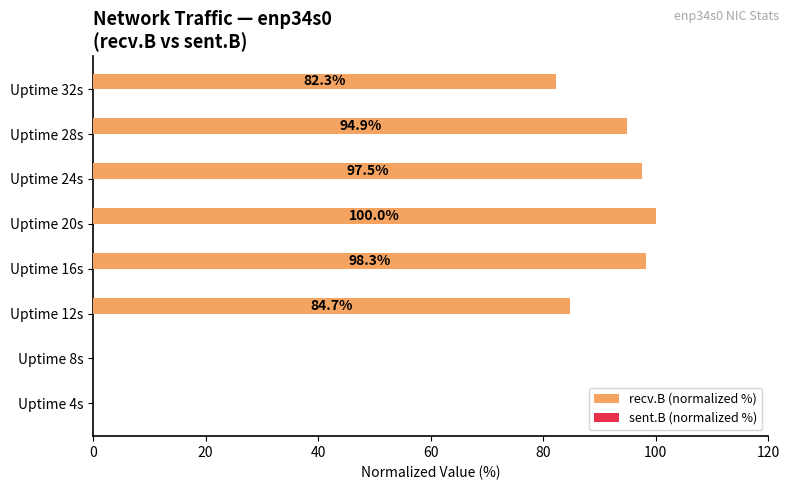

Which series has the largest total across all categories?

recv.B (normalized %)